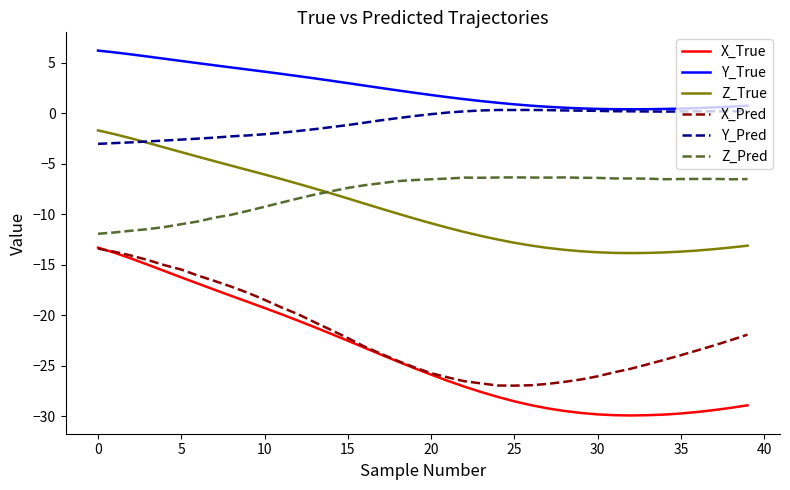

Which series has the largest range (max minus min)?

X_True